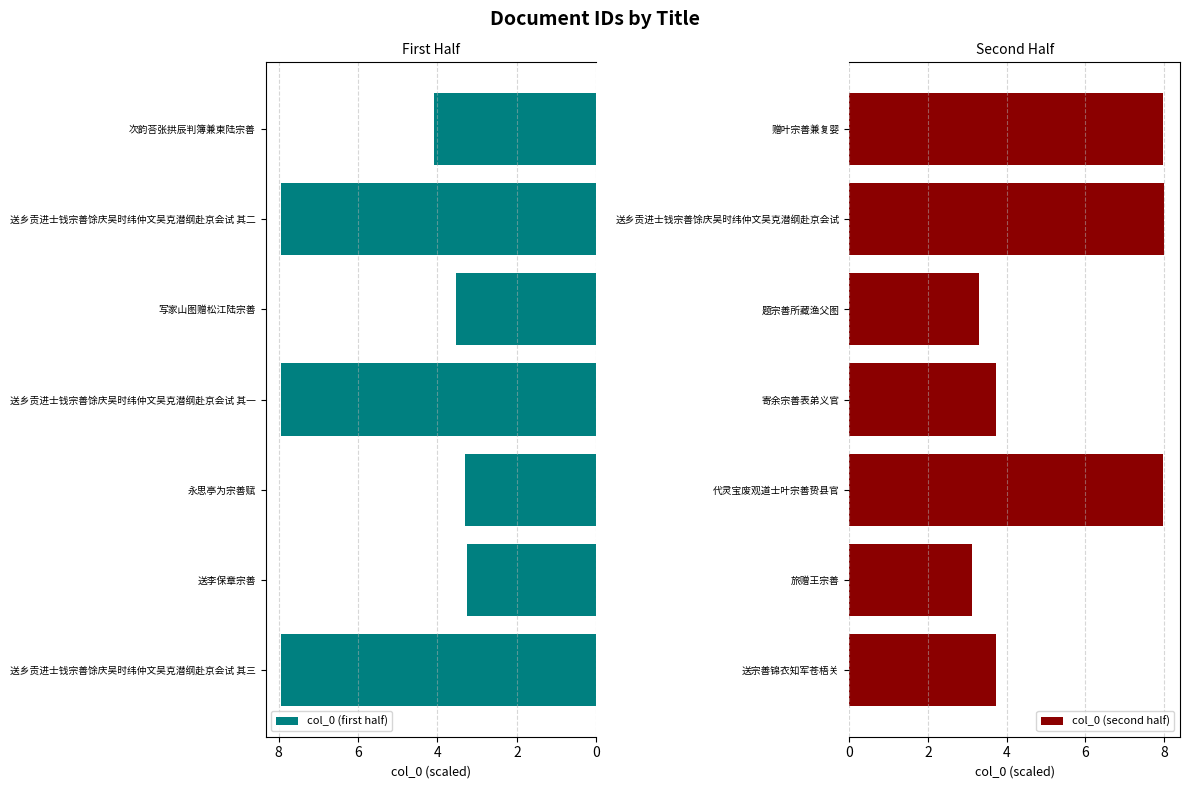

The col_0 (second half) series shows 1.9 at 送宗善锦衣知军苍梧关. True or false?

False